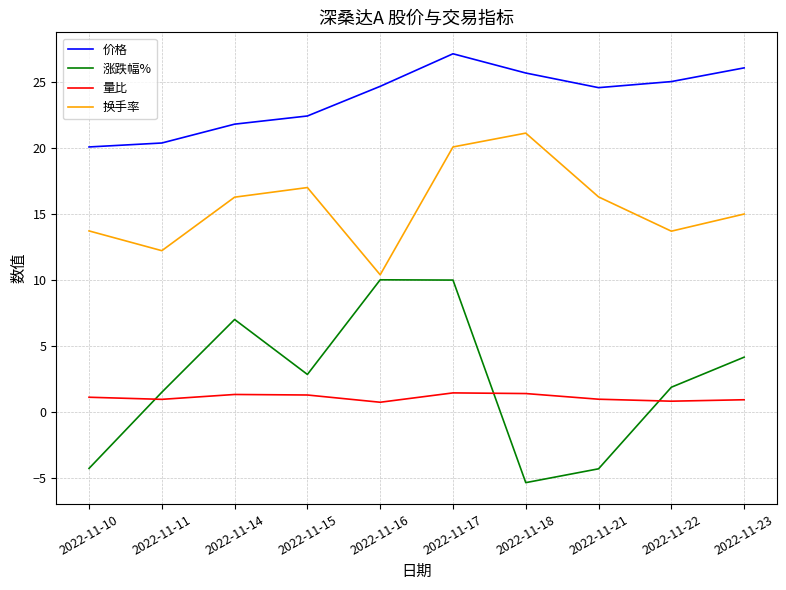

Which series changed the most between 2022-11-10 and 2022-11-15?

涨跌幅%